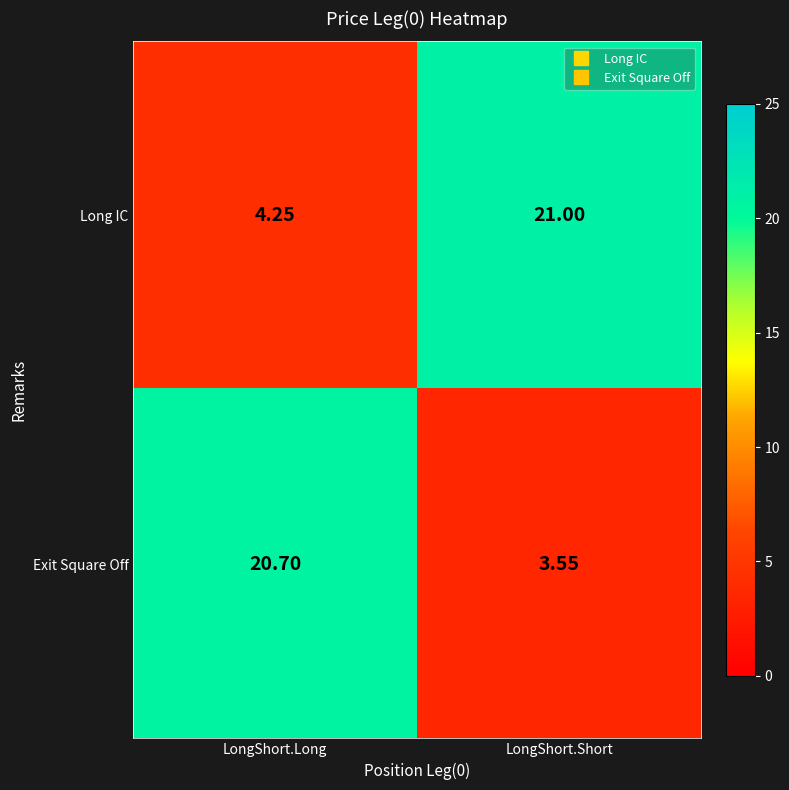

At which label does Exit Square Off reach its minimum?

LongShort.Short